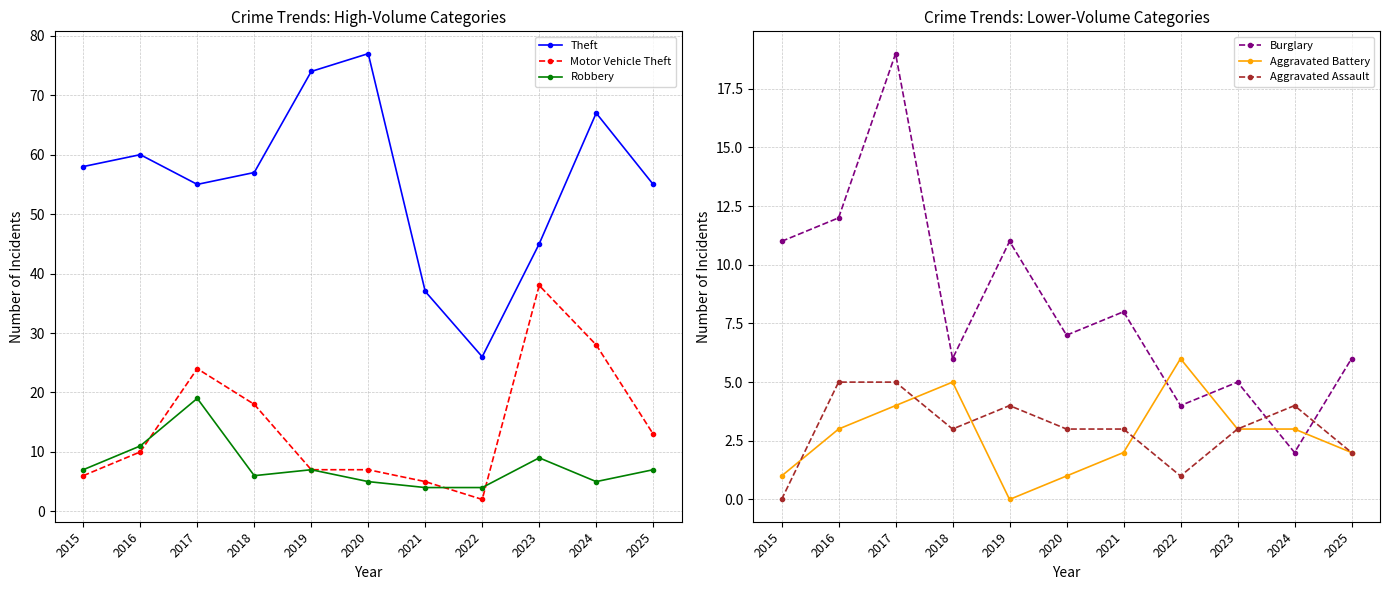

Reading left to right, extract all data points from this chart.

Theft: 2015=58	2016=60	2017=55	2018=57	2019=74	2020=77	2021=37	2022=26	2023=45	2024=67	2025=55
Motor Vehicle Theft: 2015=6	2016=10	2017=24	2018=18	2019=7	2020=7	2021=5	2022=2	2023=38	2024=28	2025=13
Robbery: 2015=7	2016=11	2017=19	2018=6	2019=7	2020=5	2021=4	2022=4	2023=9	2024=5	2025=7
Burglary: 2015=11	2016=12	2017=19	2018=6	2019=11	2020=7	2021=8	2022=4	2023=5	2024=2	2025=6
Aggravated Battery: 2015=1	2016=3	2017=4	2018=5	2019=0	2020=1	2021=2	2022=6	2023=3	2024=3	2025=2
Aggravated Assault: 2015=0	2016=5	2017=5	2018=3	2019=4	2020=3	2021=3	2022=1	2023=3	2024=4	2025=2